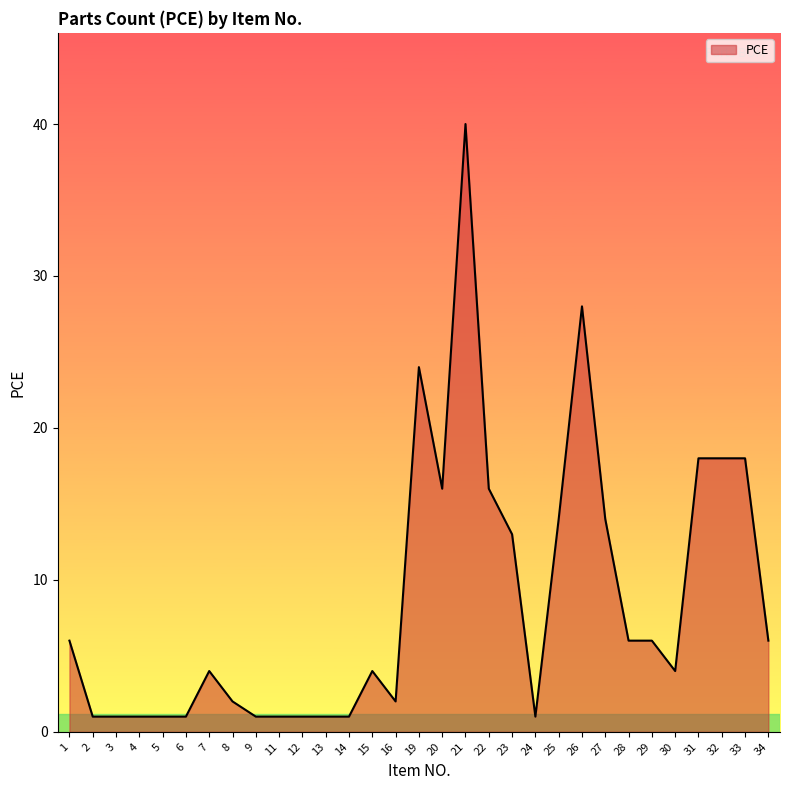

What is the difference between the maximum and minimum values?

39